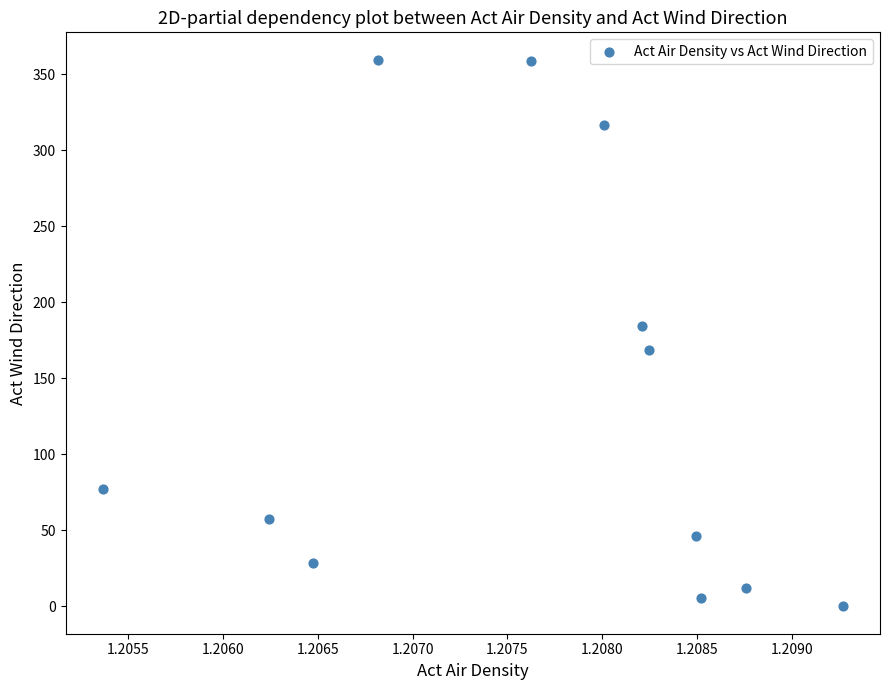

What Y value in the scatter plot is closest to 179?

184.5